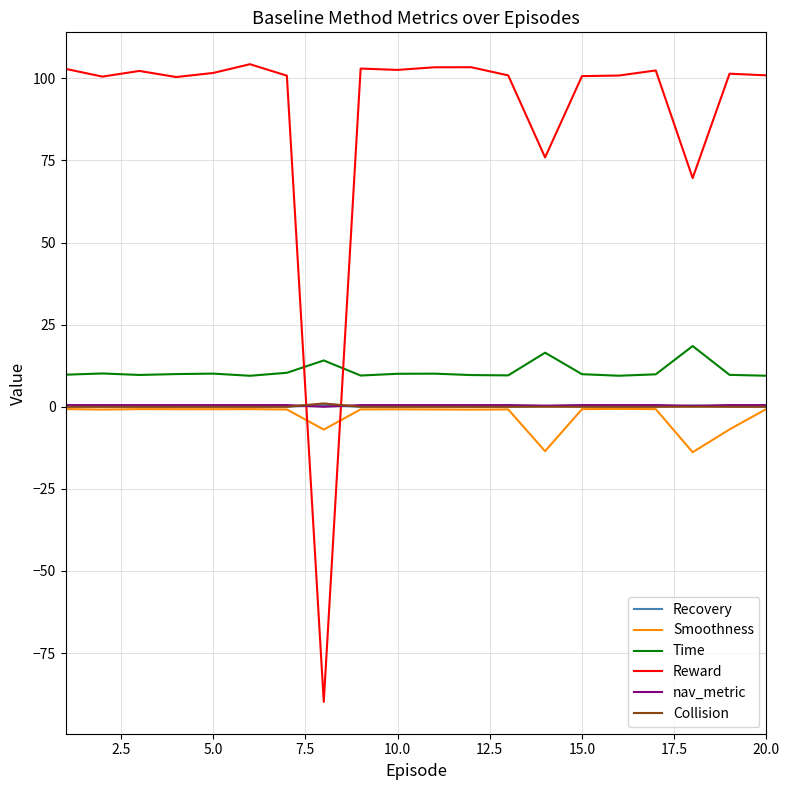

Which series has the largest range (max minus min)?

Reward